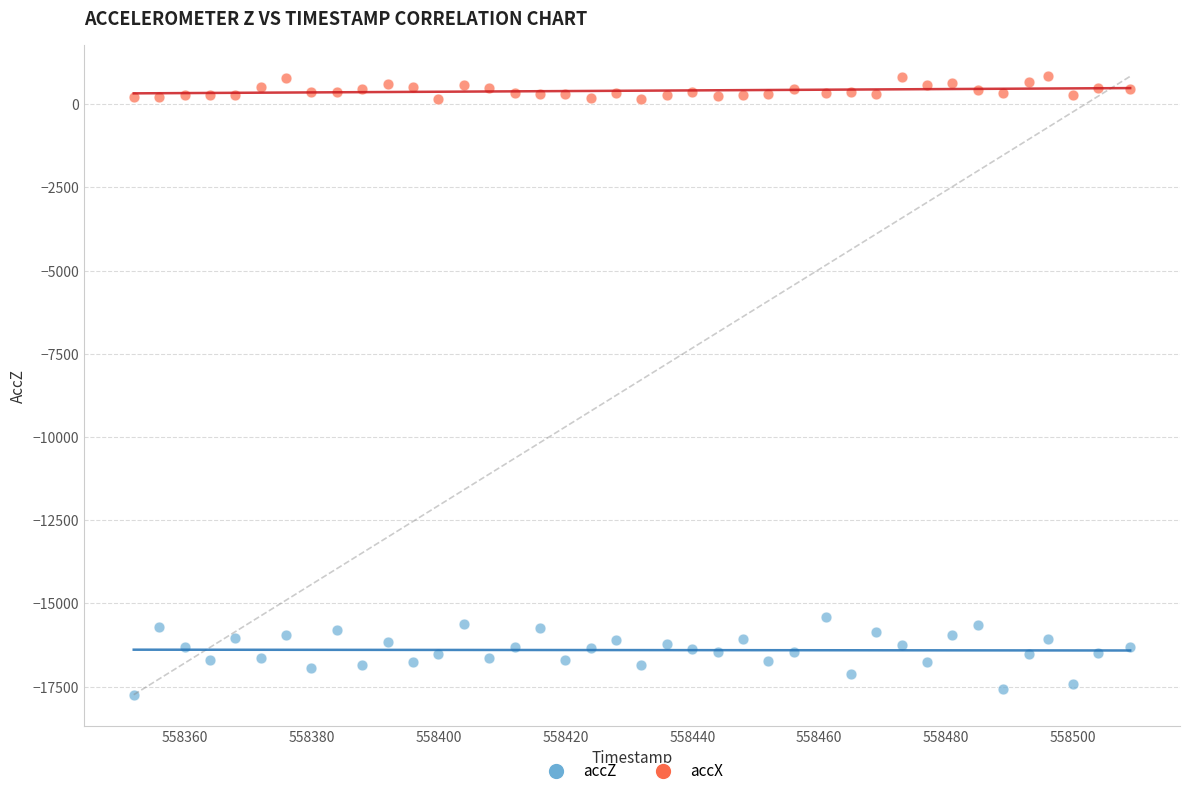

What are all the series names shown in the legend?

accZ, accX